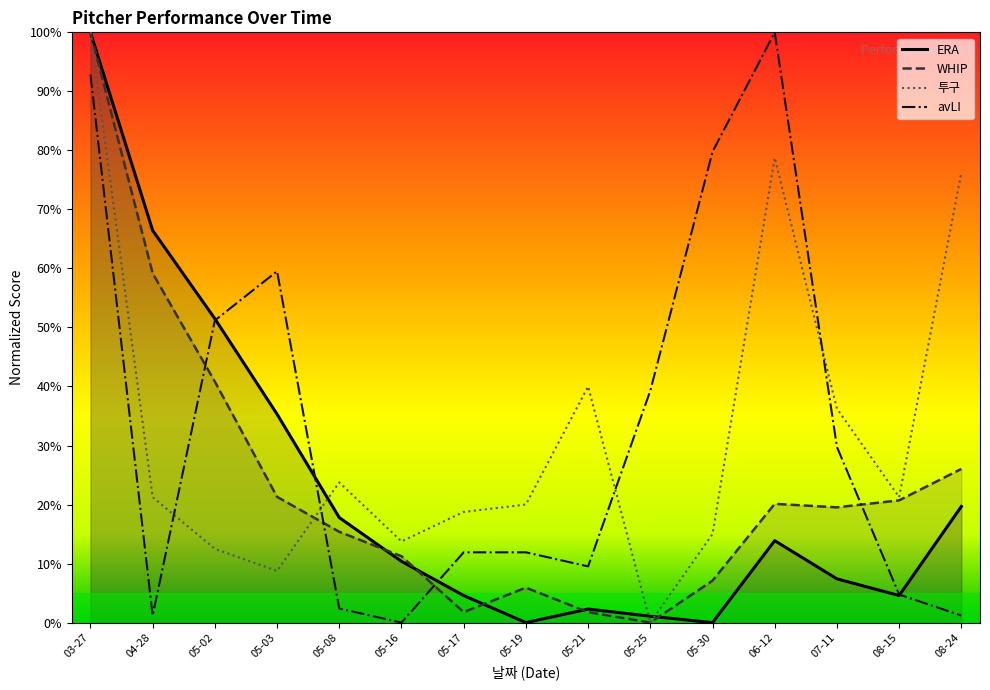

Count the number of data series in this chart.

4